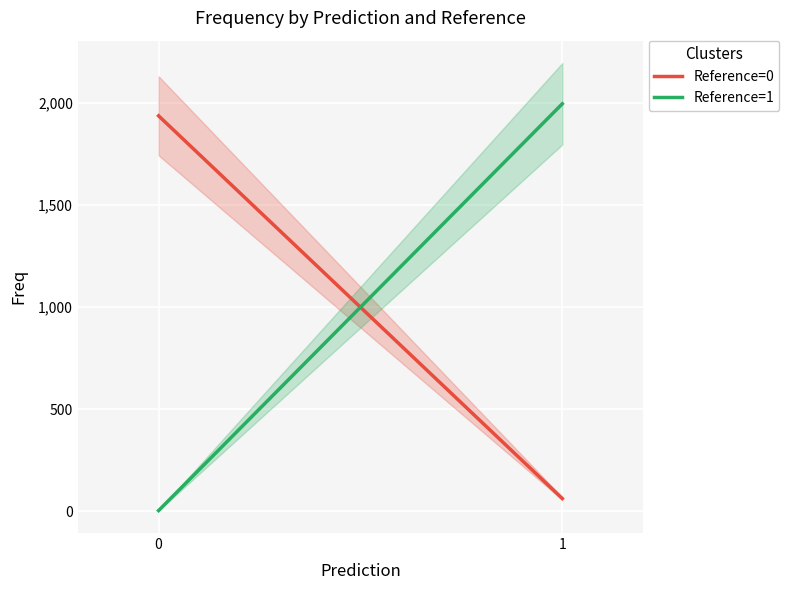

What is the difference between the highest and lowest values at 1?

1935